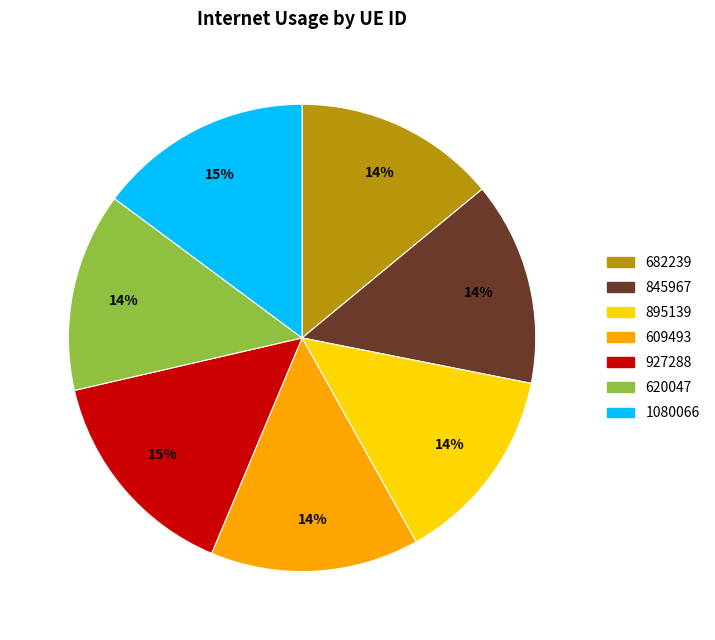

Does 682239 represent more than half of the total?

No